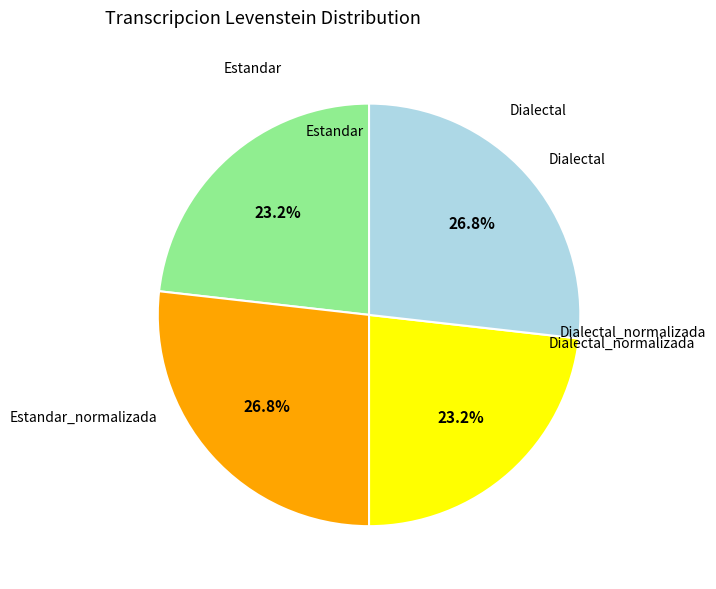

Does any single category account for the majority?

No